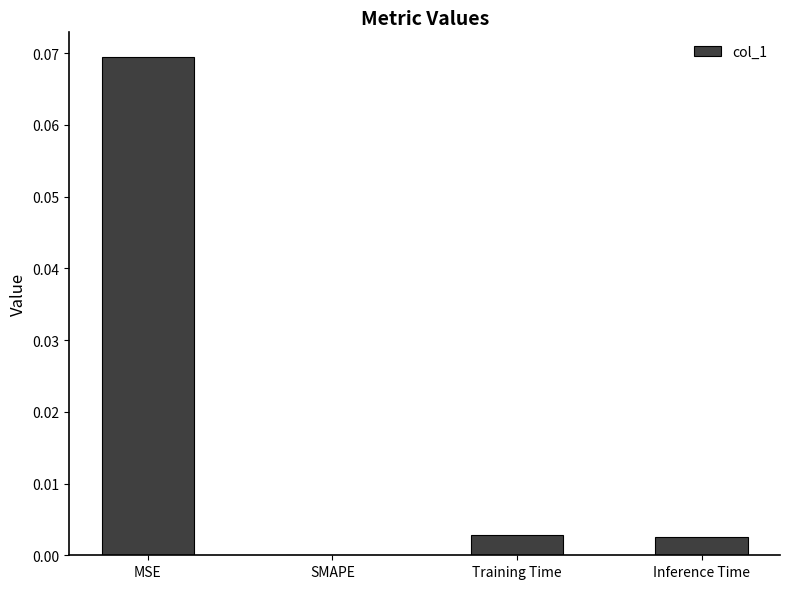

Which has a higher value, Training Time or MSE?

MSE